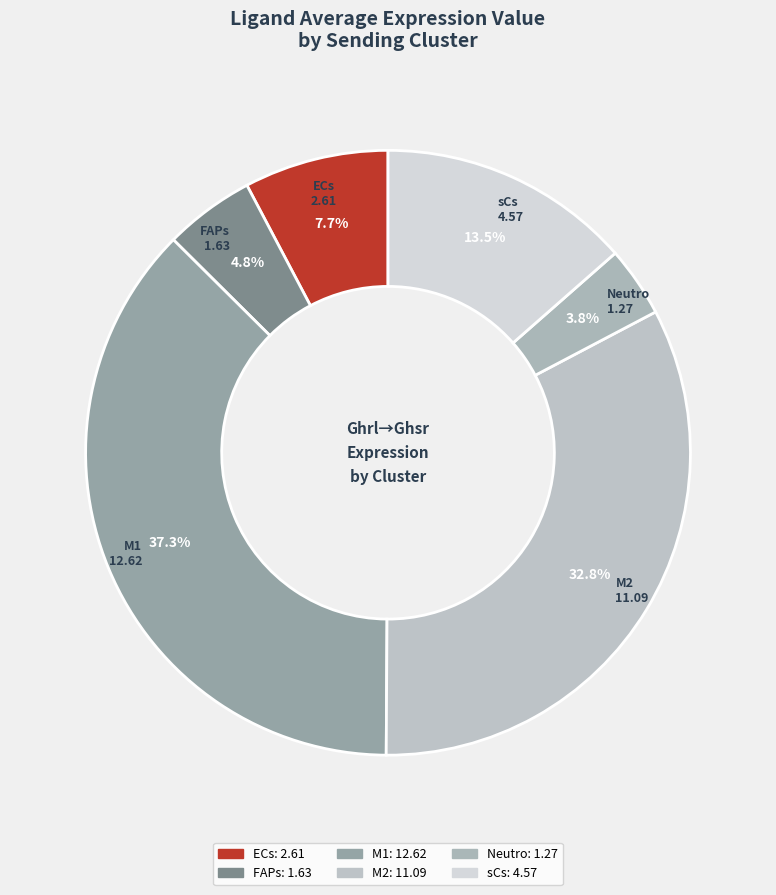

Does Neutro account for over 50% of the chart?

No